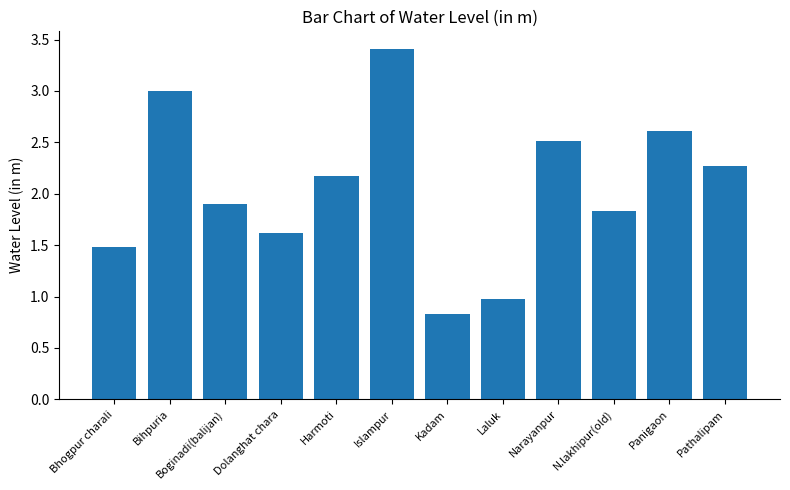

Rank the categories by value from highest to lowest.

Islampur, Bihpuria, Panigaon, Narayanpur, Pathalipam, Harmoti, Boginadi(balijan), N.lakhipur(old), Dolanghat chara, Bhogpur charali, Laluk, Kadam